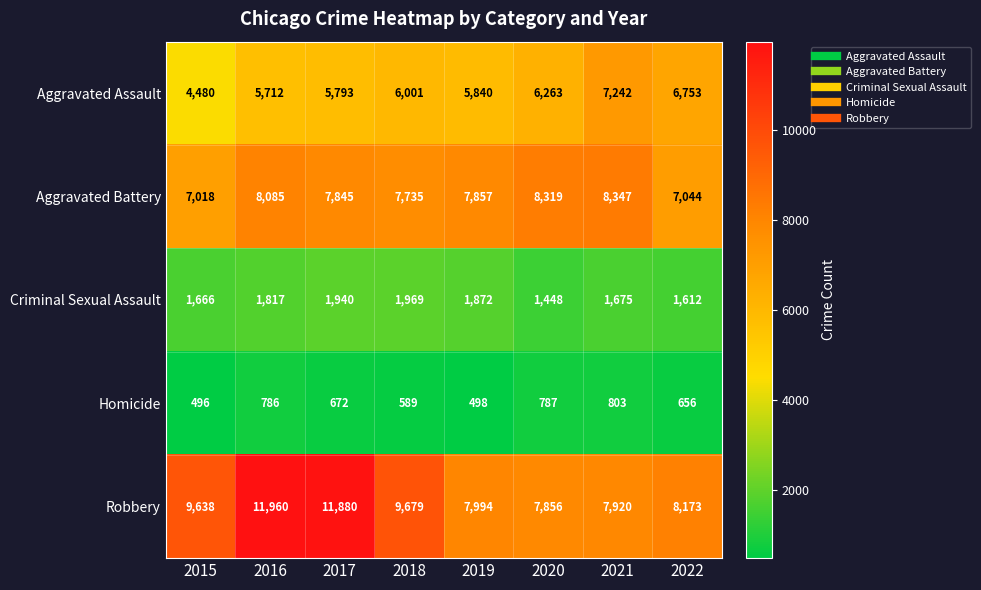

How many data points does each series have?

8